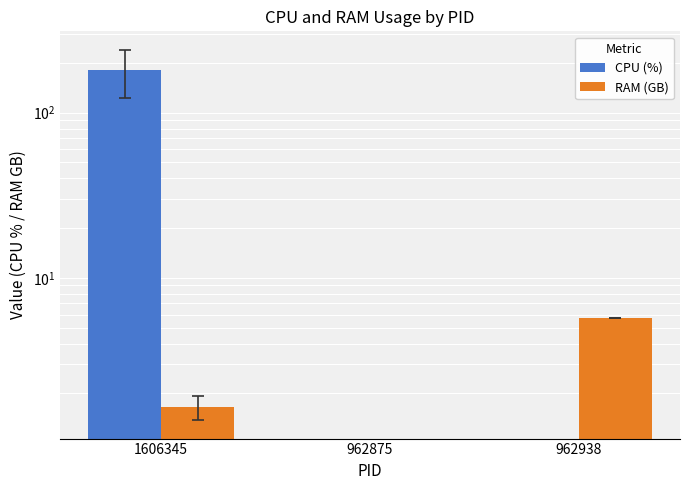

Count the number of data series in this chart.

2